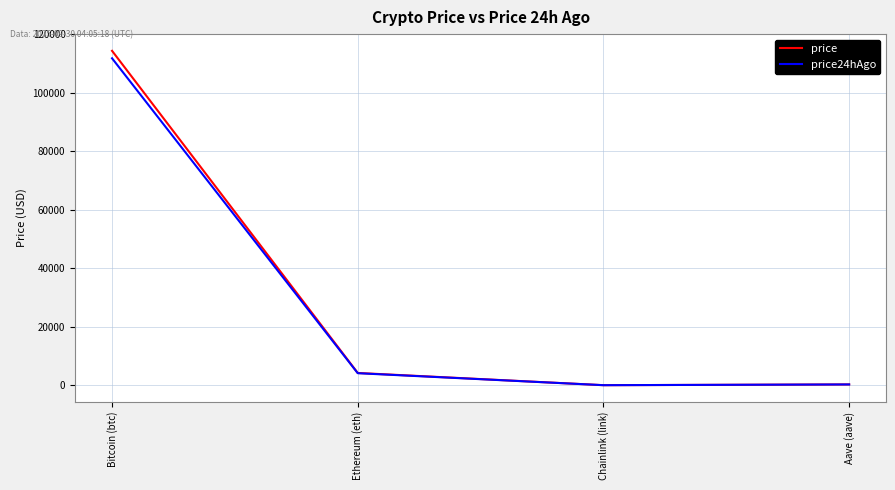

At which category does price24hAgo reach its first local valley?

Chainlink (link)